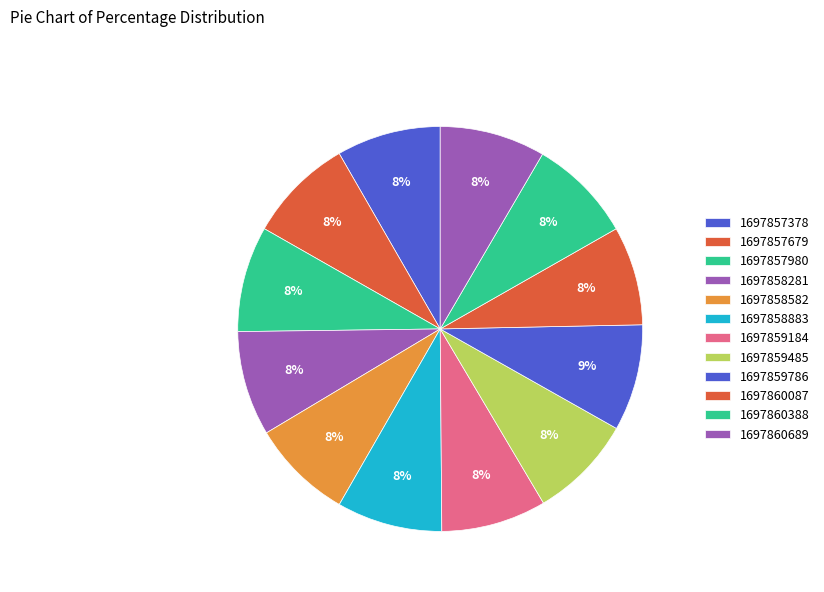

To the nearest percent, what percentage of the pie is 1697857679?

8%